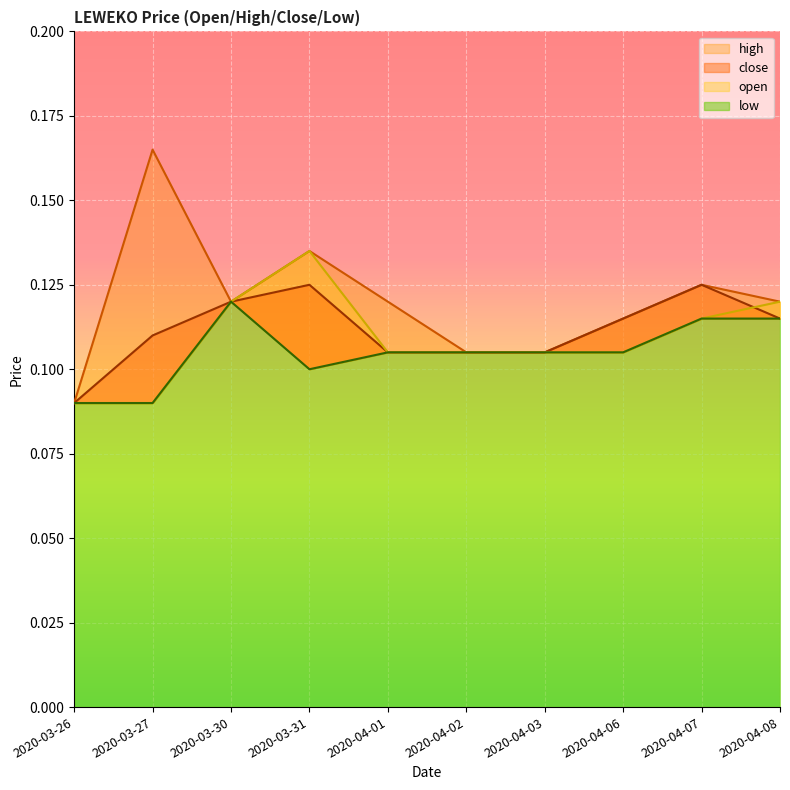

At which label does open reach its peak?

2020-03-31